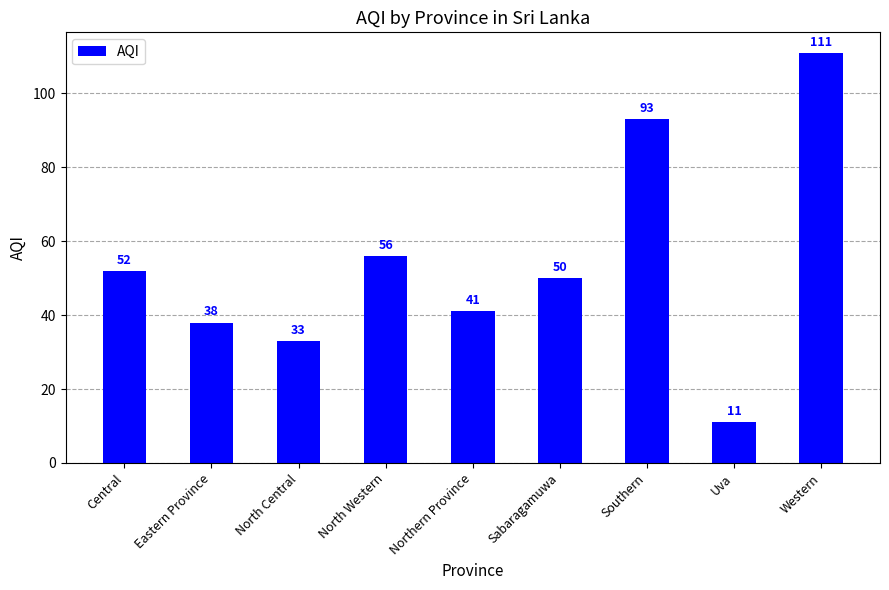

Where does the data first go above 50?

Central